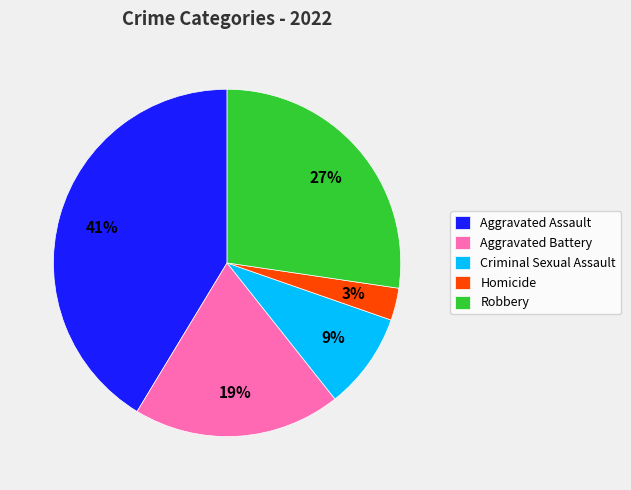

Approximately how many times larger is the value at Homicide compared to Robbery?

0.1